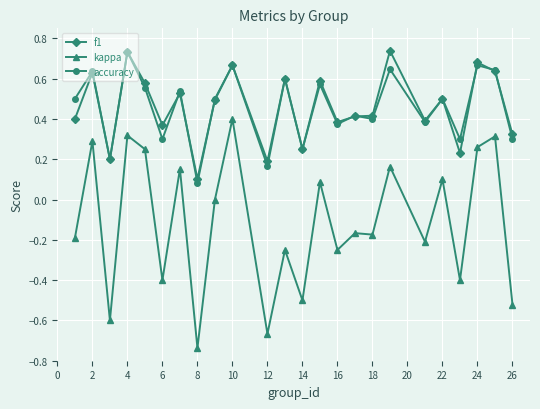

True or false: kappa has more than 1 interior local peaks.

True